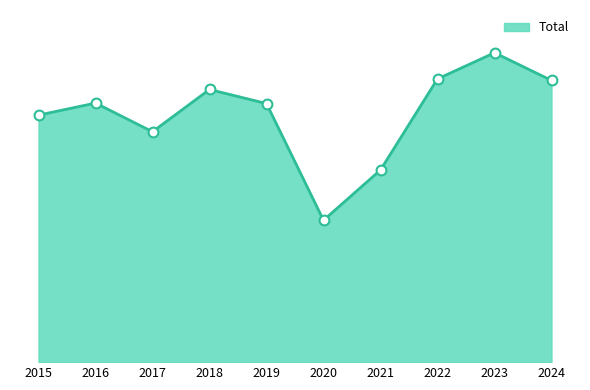

What is the ratio of the value at 2017 to the value at 2018?

0.8